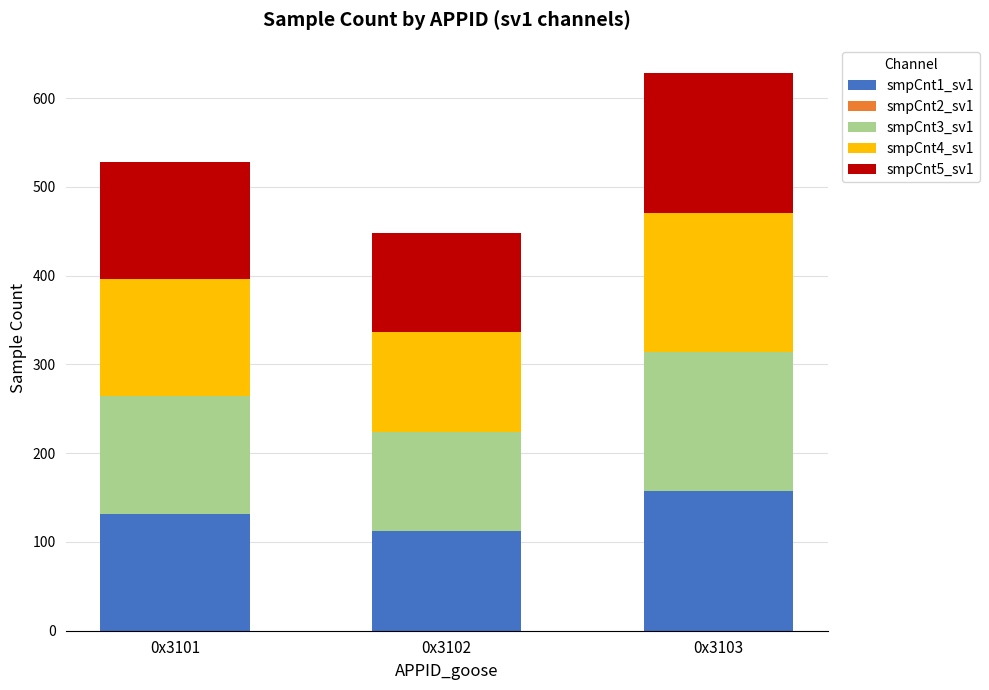

True or false: smpCnt1_sv1 has a value of 185 at 0x3102.

False